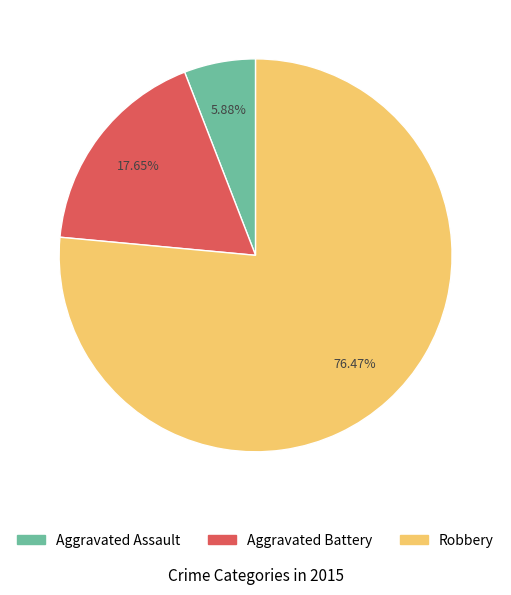

Is it true that Robbery is 71% of the pie?

False